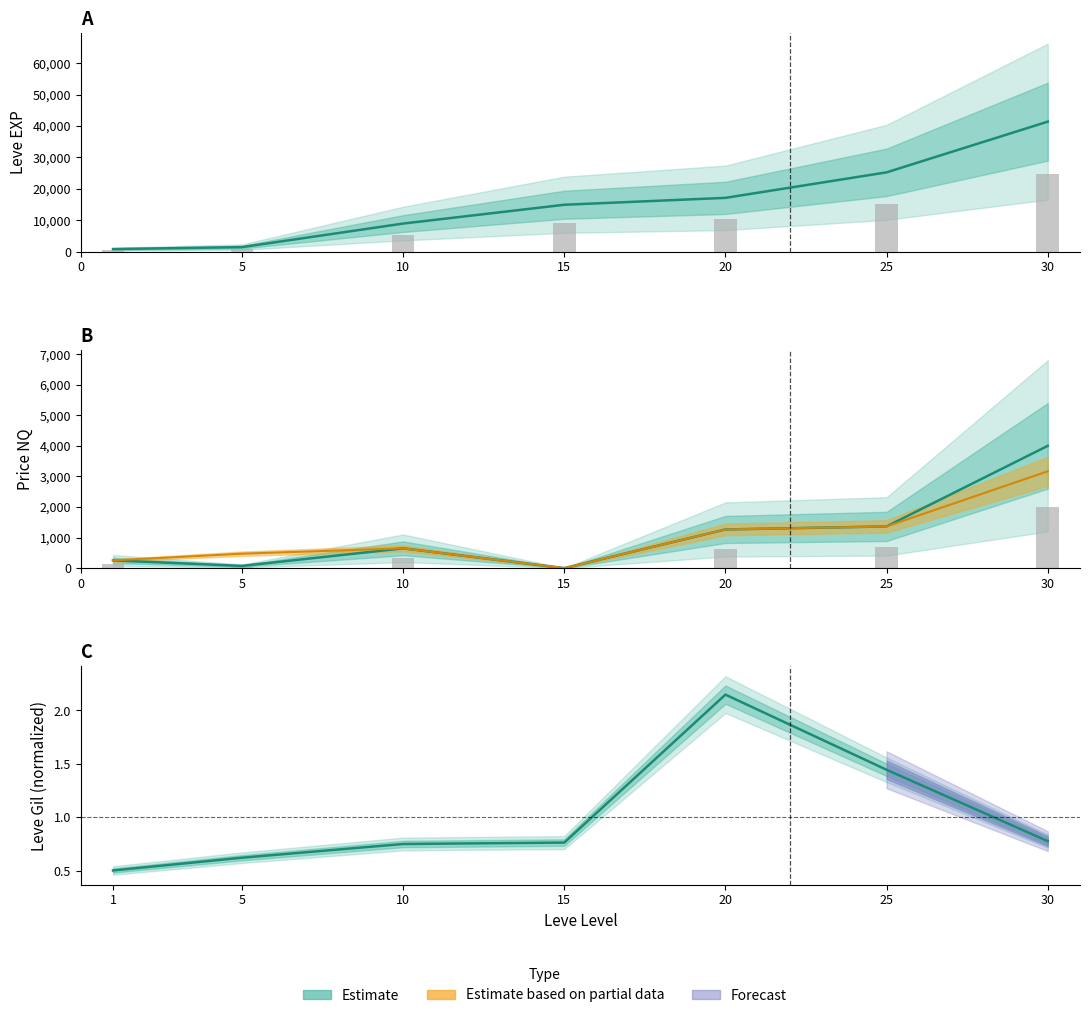

How many groups of bars are there?

7